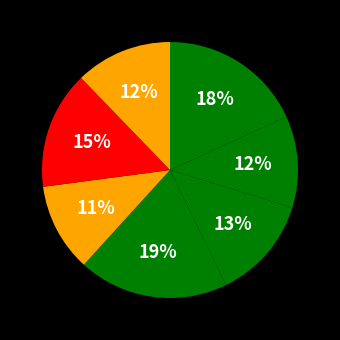

How many slices are in this pie chart?

7